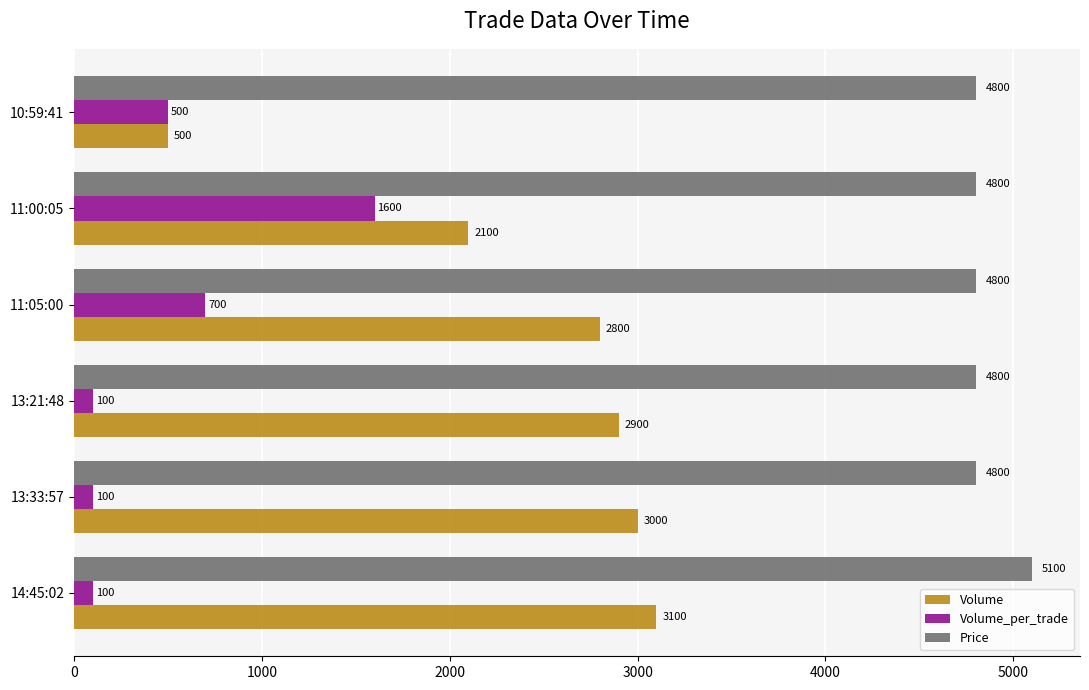

What is the spread (max minus min) of values at 14:45:02?

5000